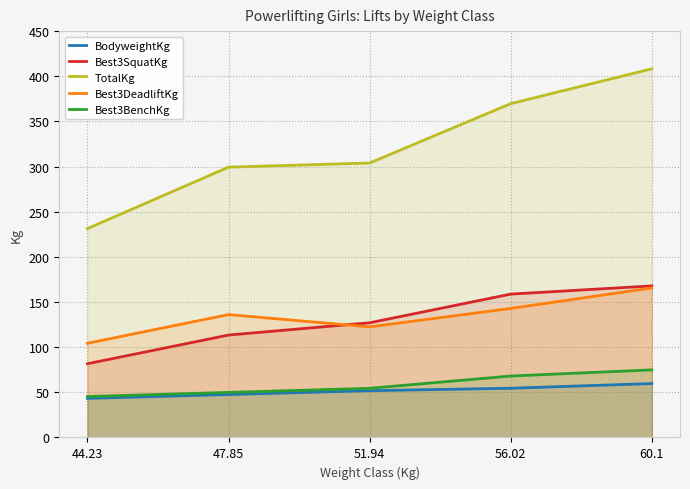

How many lines are shown in the chart?

5